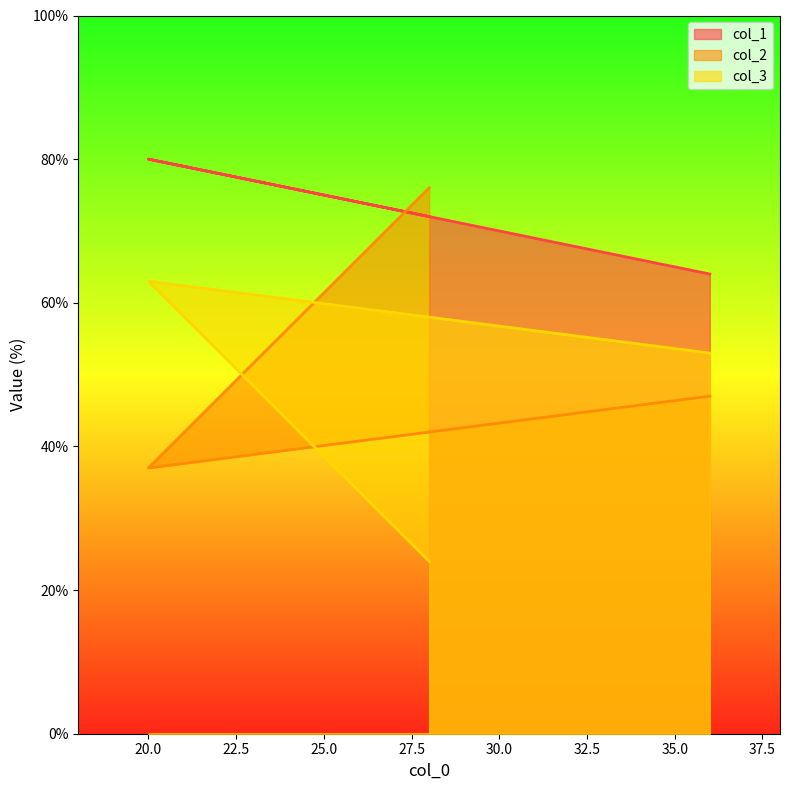

Rank the categories by col_2 value from highest to lowest.

28, 36, 20